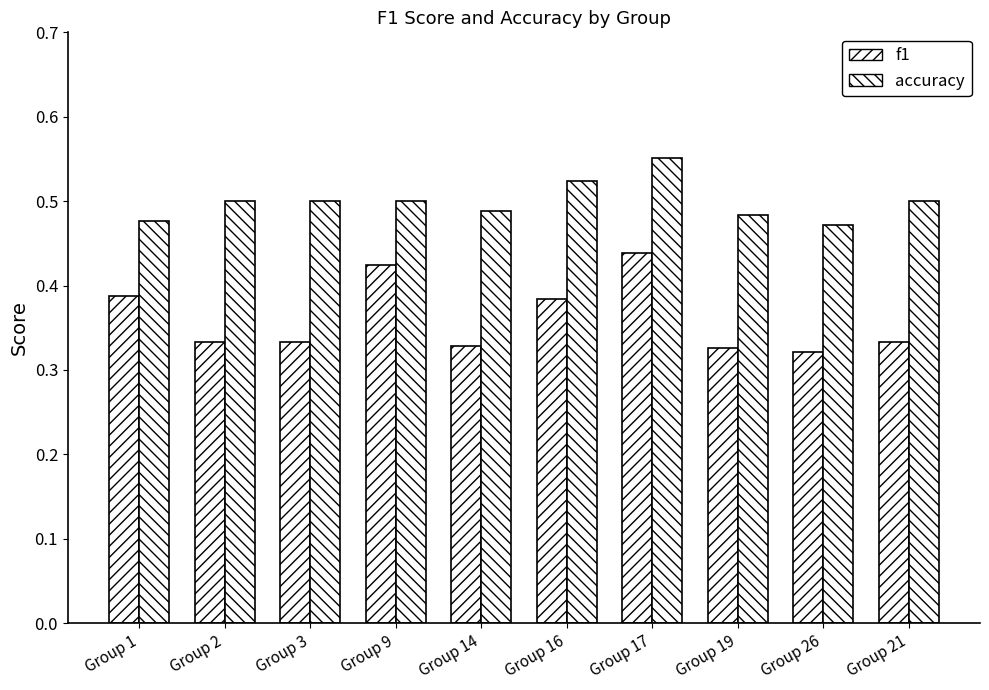

Between Group 1 and Group 9, which series saw the biggest shift?

f1